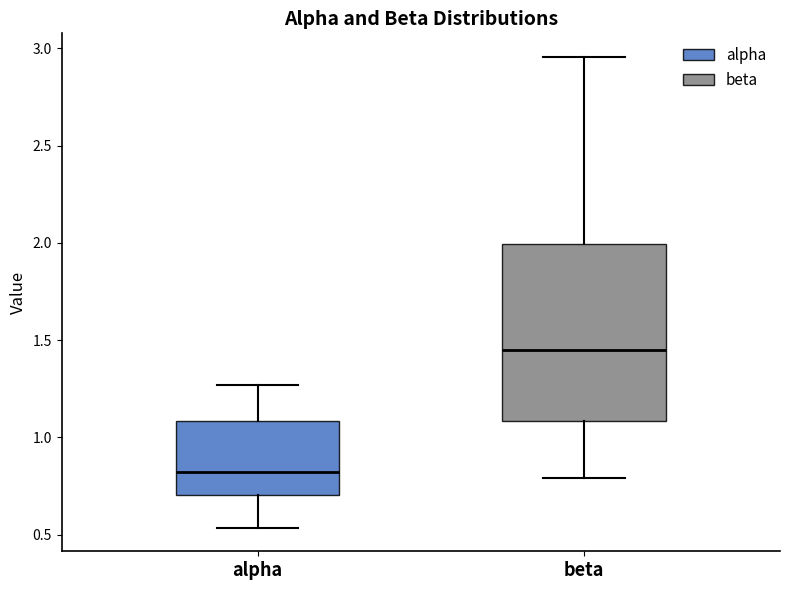

Which box is the tallest, from its lower edge to its upper edge?

beta